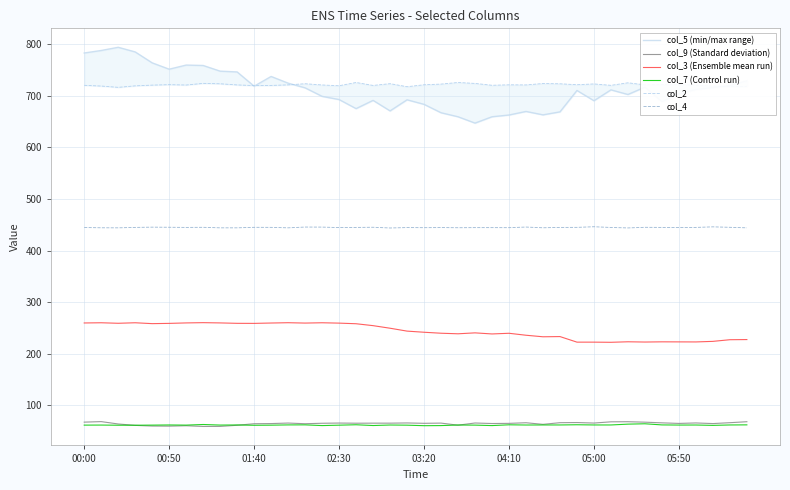

Is this an area chart (filled region under the line)?

No